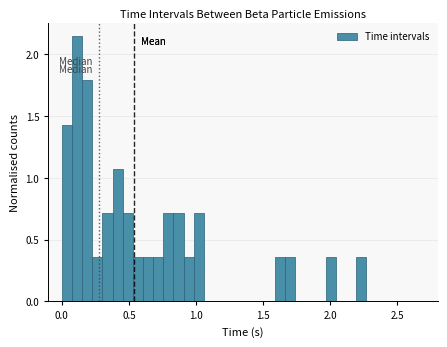

Read against the x-axis, roughly where is the centre of the tallest bar?

0.10